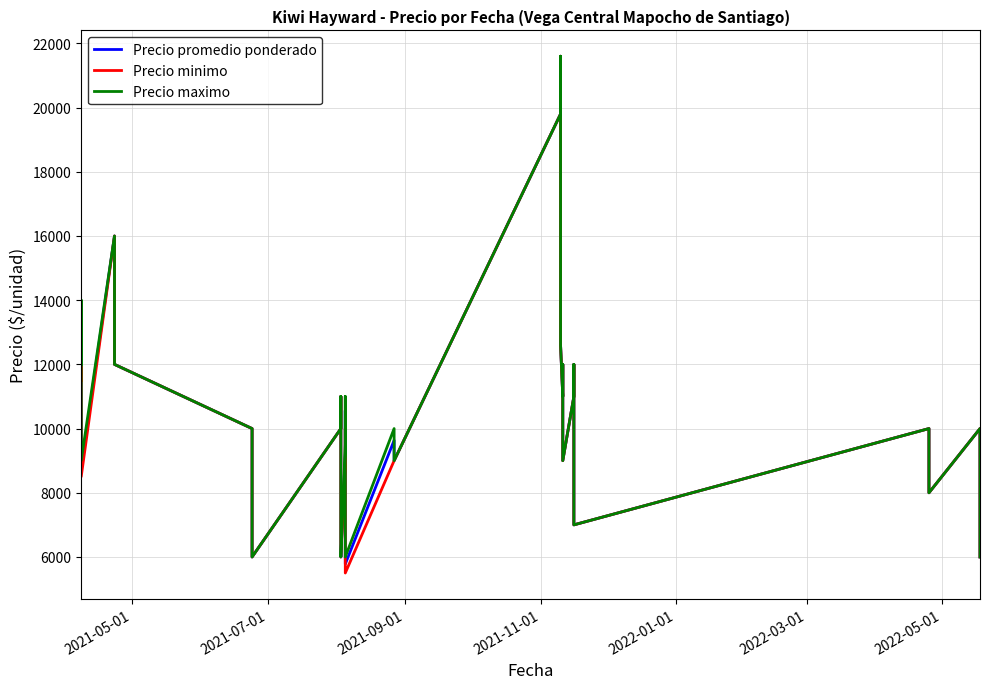

Does the chart display data point markers on the line(s)?

No